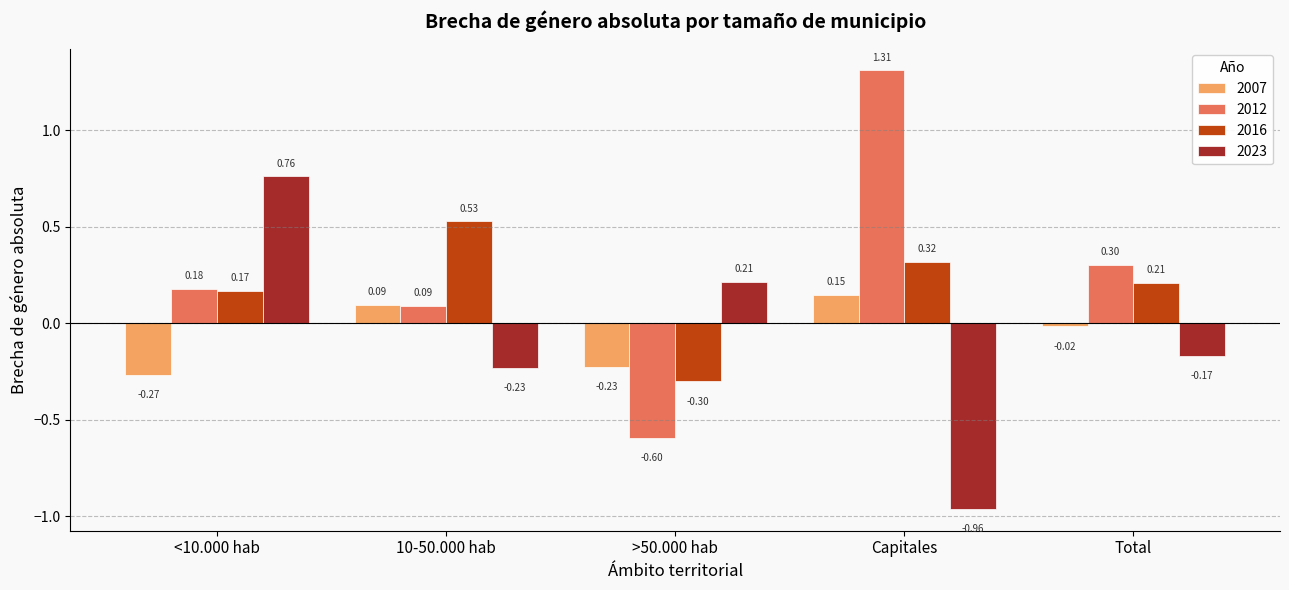

List the series in order of their peak value, highest first.

2012, 2023, 2016, 2007